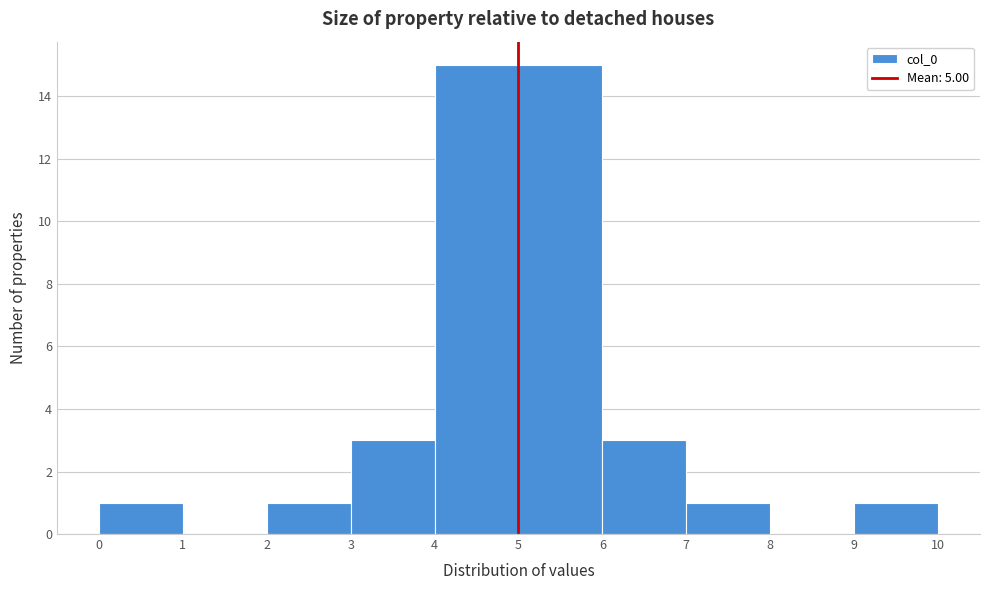

How tall is the bar that spans 5 to 6 on the x-axis? The values are not printed on the chart, so give them approximately, as read against the axis.

15